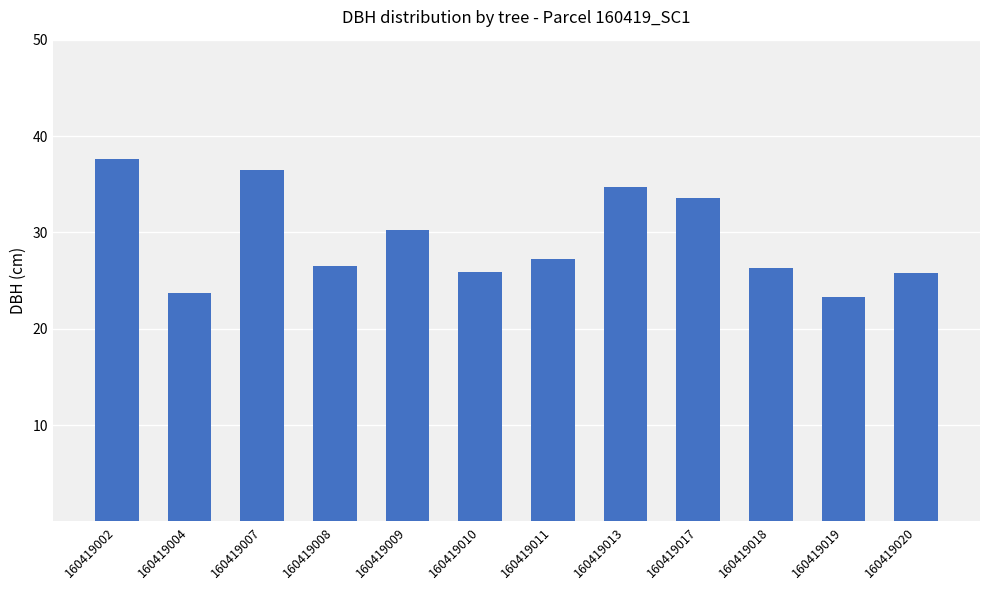

Does the chart contain stacked bars?

No